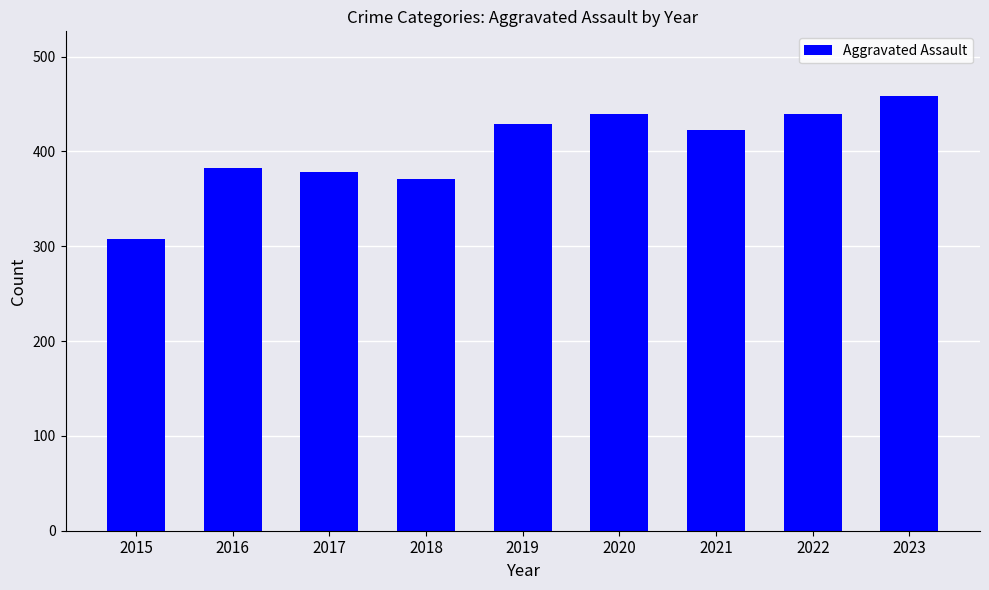

At which label does the data first exceed 423?

2019